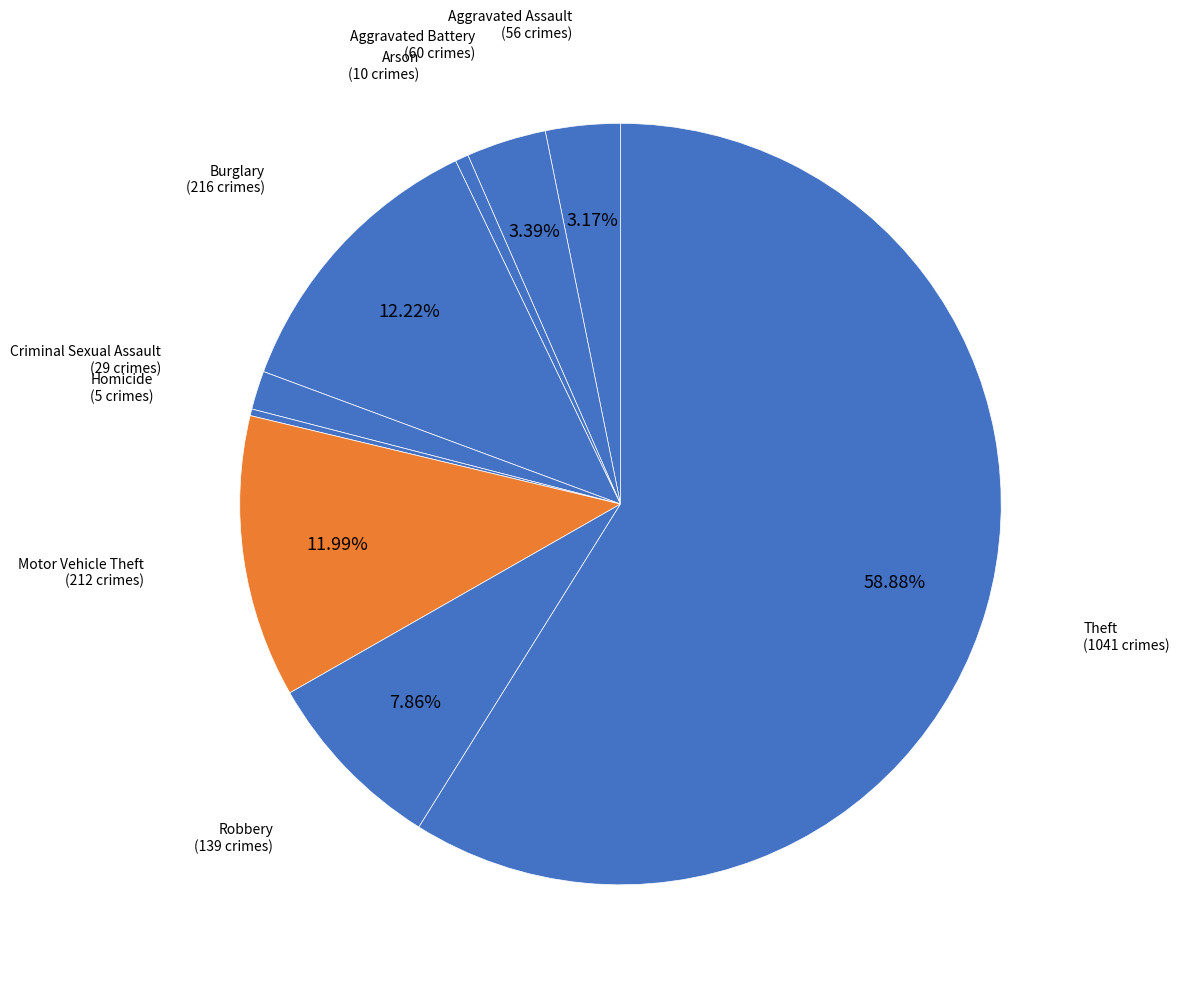

Between Robbery and Arson, which is larger?

Robbery